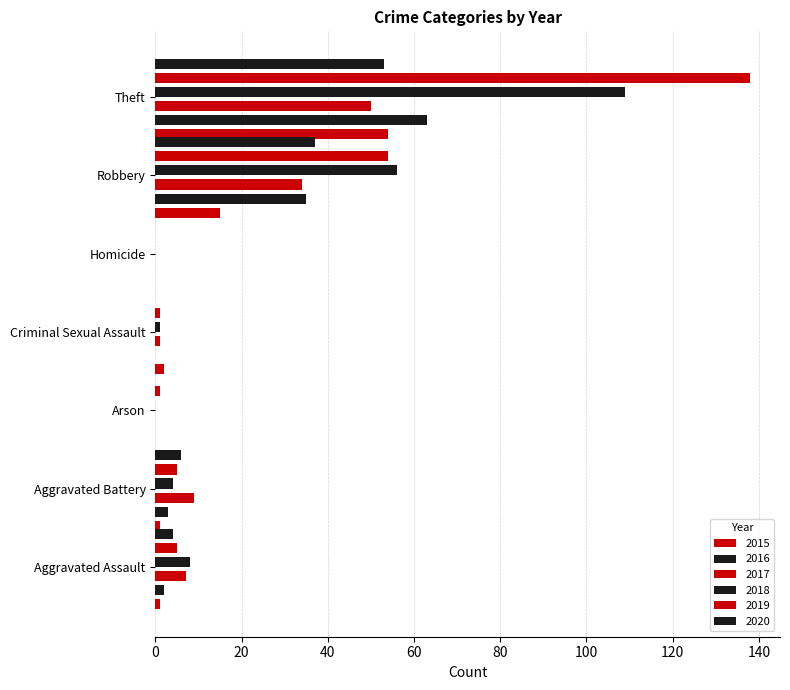

Which series changed the most between Aggravated Battery and Robbery?

2018